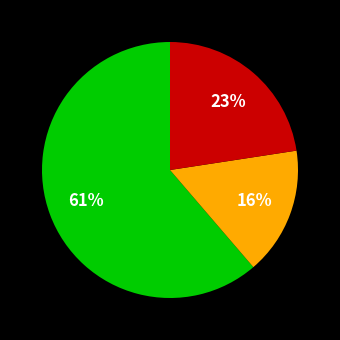

To the nearest percent, what is the difference between the largest and smallest slice percentages?

45%